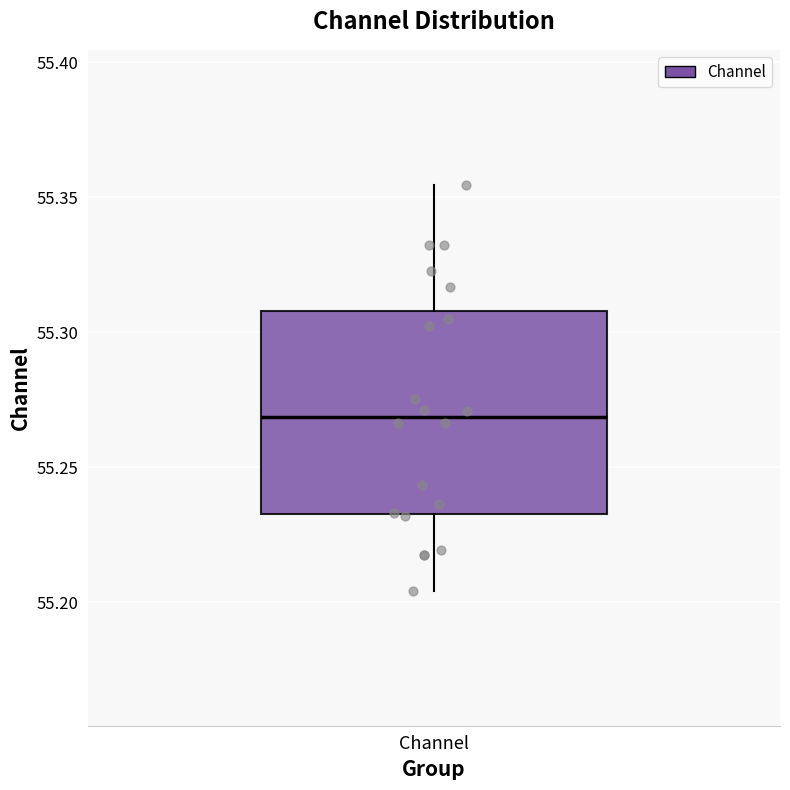

Read this box plot against the y-axis: the position of the median line, the range covered by the box, and the ends of both whiskers. The values are not printed on the chart, so give them approximately, as read against the axis.

median 55.270, box 55.235 to 55.310, whiskers 55.205 to 55.355